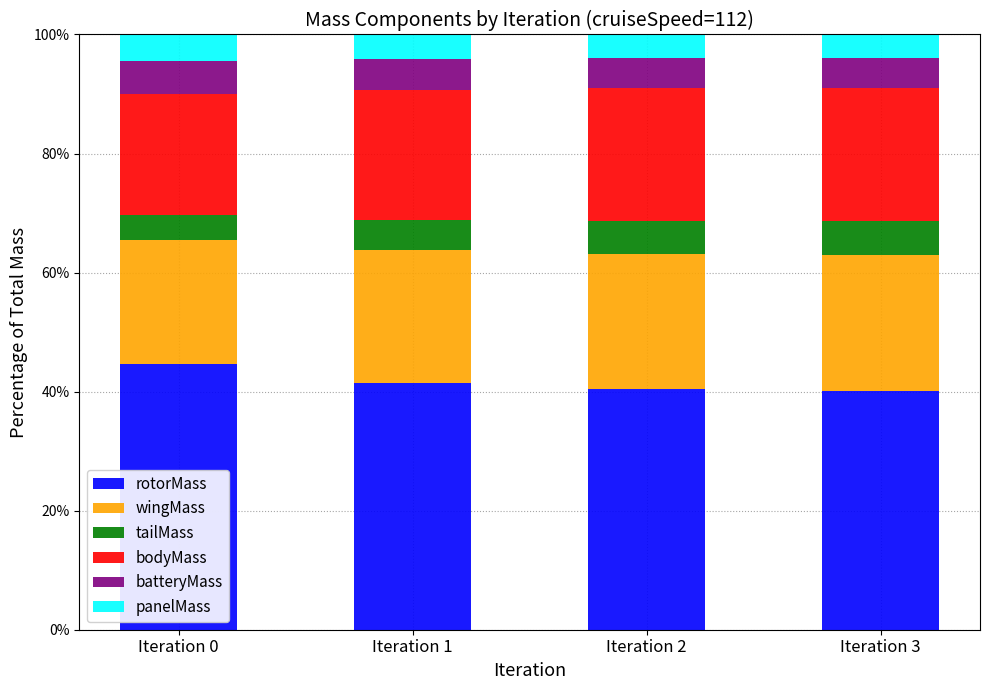

What is the sum of the rotorMass values at Iteration 2 and Iteration 0?

85.1